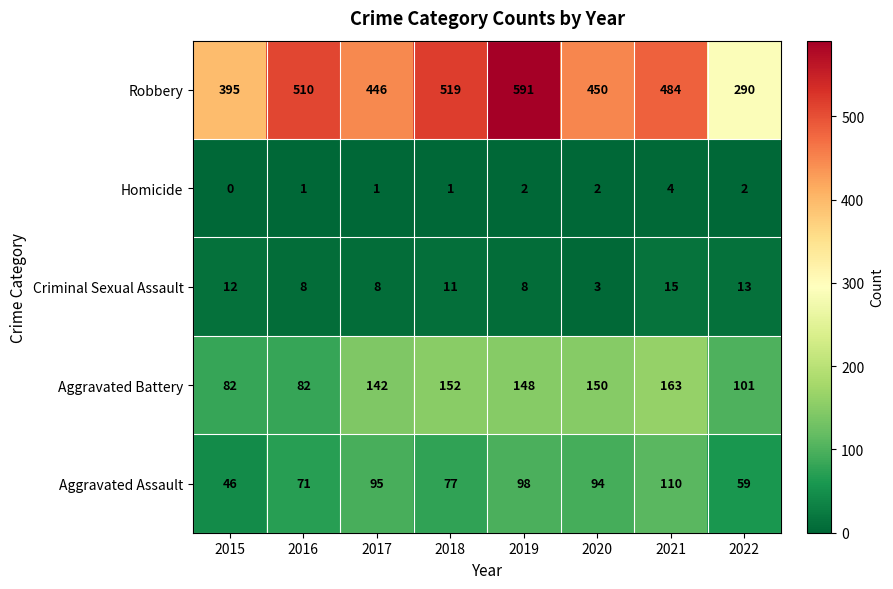

What is the total value across all series at 2021?

776